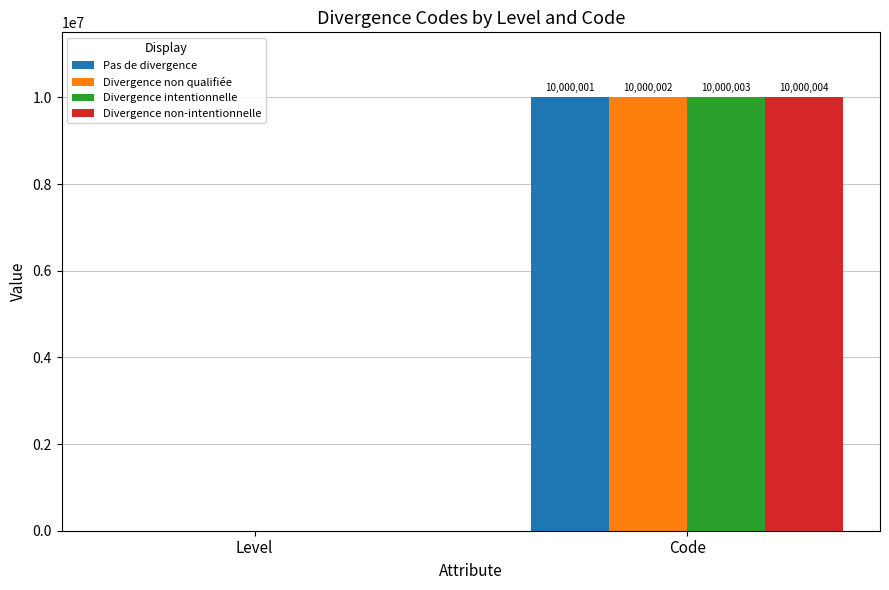

Which series has the largest total across all categories?

Divergence non-intentionnelle